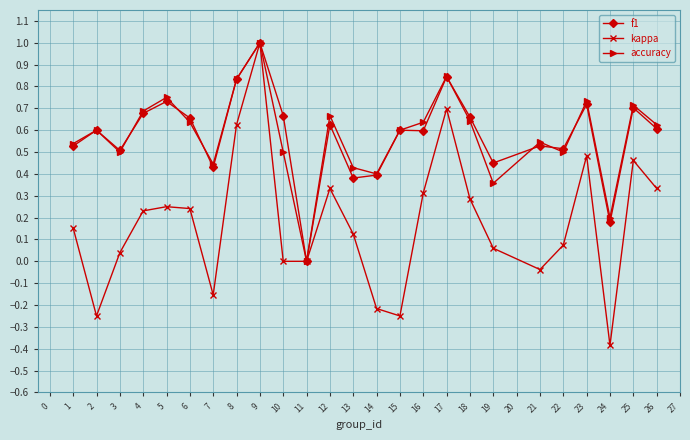

Which series has the widest spread of values?

kappa